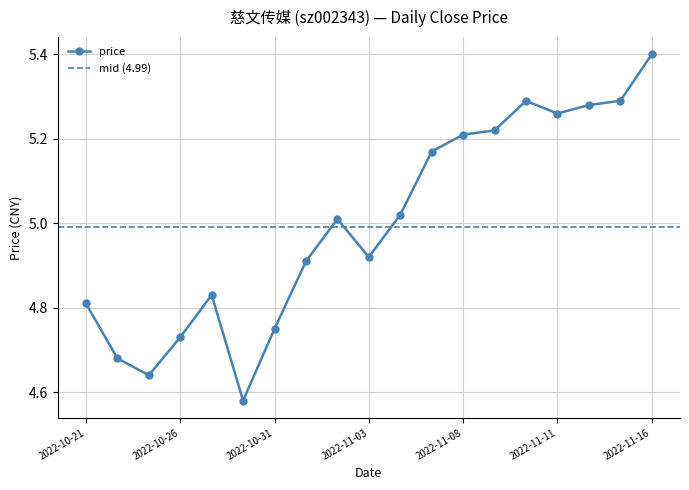

What position from the right is 2022-11-16?

1